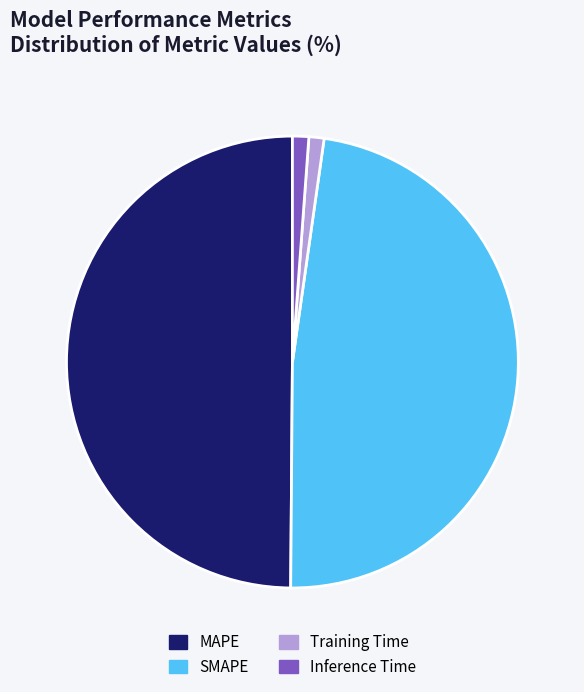

True or false: Inference Time accounts for 1% of the total.

True